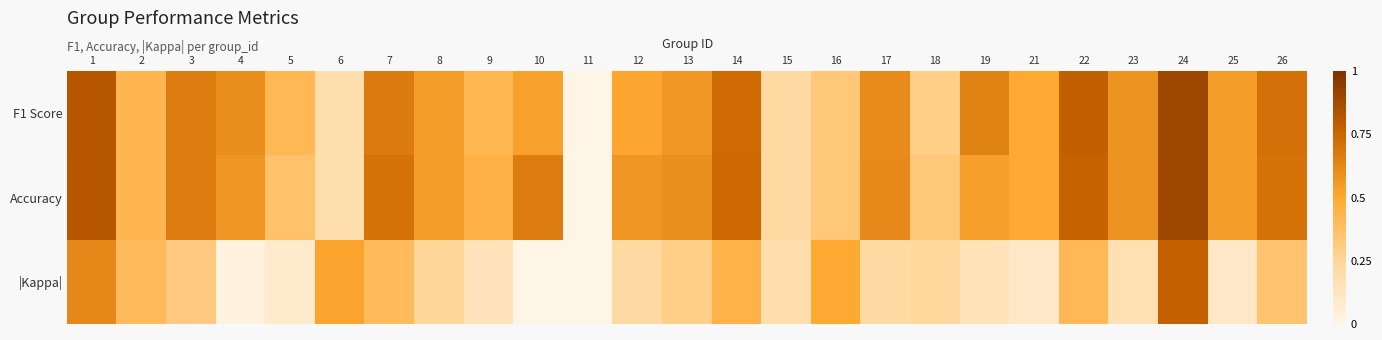

Reading left to right, list all the values displayed in this chart.

F1 Score: 1=0.8	2=0.4	3=0.7	4=0.6	5=0.4	6=0.2	7=0.7	8=0.5	9=0.4	10=0.5	11=0.0	12=0.5	13=0.6	14=0.7	15=0.2	16=0.3	17=0.6	18=0.3	19=0.6	21=0.5	22=0.8	23=0.6	24=0.9	25=0.5	26=0.7
Accuracy: 1=0.8	2=0.4	3=0.7	4=0.6	5=0.4	6=0.2	7=0.7	8=0.5	9=0.5	10=0.7	11=0.0	12=0.6	13=0.6	14=0.7	15=0.2	16=0.3	17=0.6	18=0.3	19=0.5	21=0.5	22=0.8	23=0.6	24=0.9	25=0.5	26=0.7
|Kappa|: 1=0.6	2=0.4	3=0.3	4=0.0	5=0.1	6=0.5	7=0.4	8=0.2	9=0.1	10=0.0	11=0.0	12=0.2	13=0.3	14=0.5	15=0.2	16=0.5	17=0.2	18=0.2	19=0.1	21=0.1	22=0.4	23=0.2	24=0.8	25=0.1	26=0.3